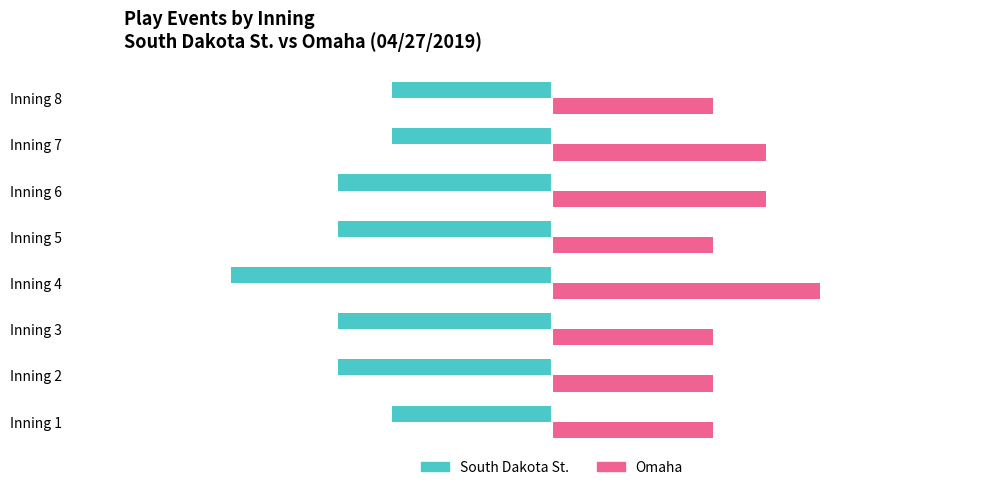

Which category has the lowest value across all series?

Inning 4